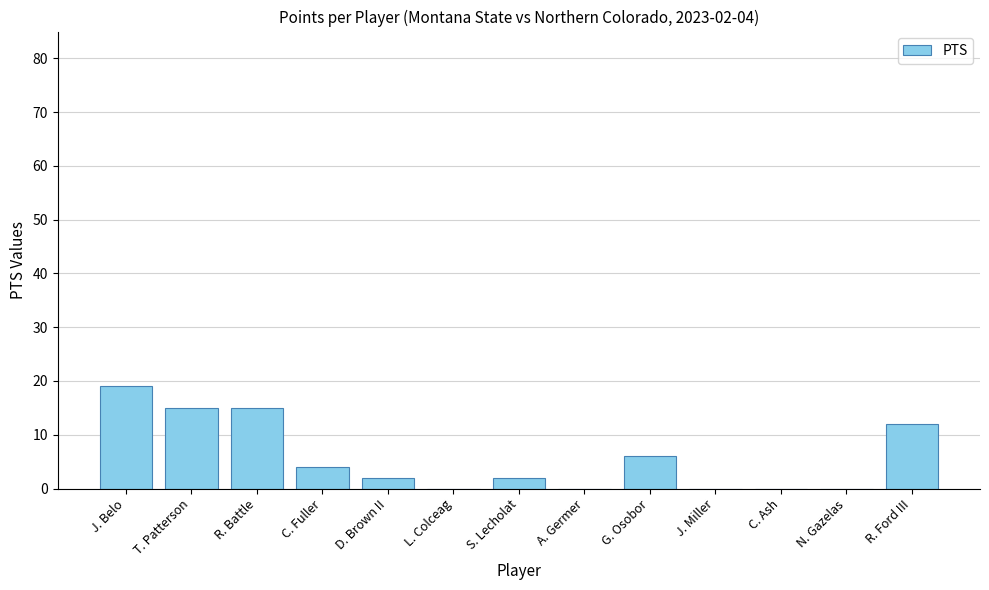

How many data points does each series have?

13